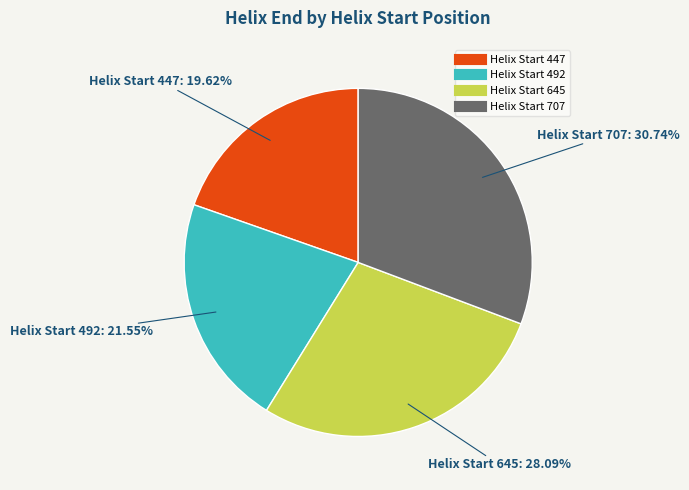

Is there any slice that represents more than half of the pie?

No